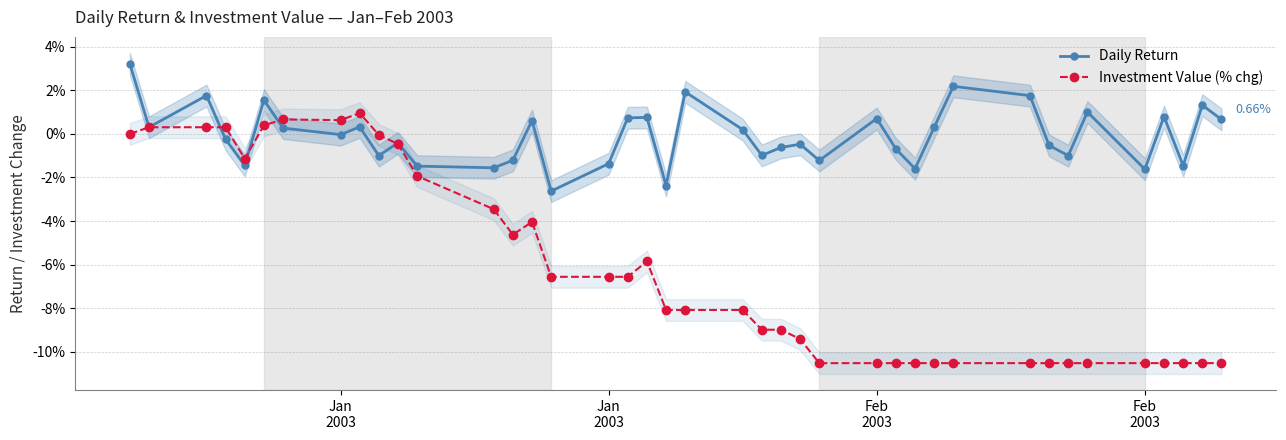

Reading left to right, extract all data points from this chart.

Daily Return: 0.0	0.0	0.0	-0.0	-0.0	0.0	0.0	-0.0	0.0	-0.0	-0.0	-0.0	-0.0	-0.0	0.0	-0.0	-0.0	0.0	0.0	-0.0	0.0	0.0	-0.0	-0.0	-0.0	-0.0	0.0	-0.0	-0.0	0.0	0.0	0.0	-0.0	-0.0	0.0	-0.0	0.0	-0.0	0.0	0.0
Investment Value (% chg): 0.0	0.0	0.0	0.0	-0.0	0.0	0.0	0.0	0.0	-0.0	-0.0	-0.0	-0.0	-0.0	-0.0	-0.1	-0.1	-0.1	-0.1	-0.1	-0.1	-0.1	-0.1	-0.1	-0.1	-0.1	-0.1	-0.1	-0.1	-0.1	-0.1	-0.1	-0.1	-0.1	-0.1	-0.1	-0.1	-0.1	-0.1	-0.1